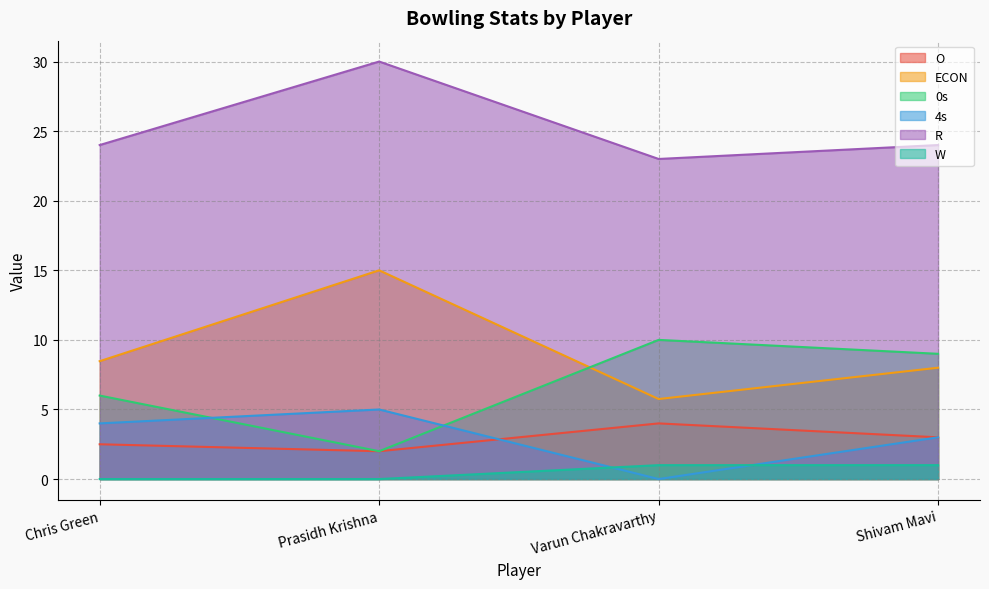

What is the difference between the maximum and minimum values in the 4s series?

5.0